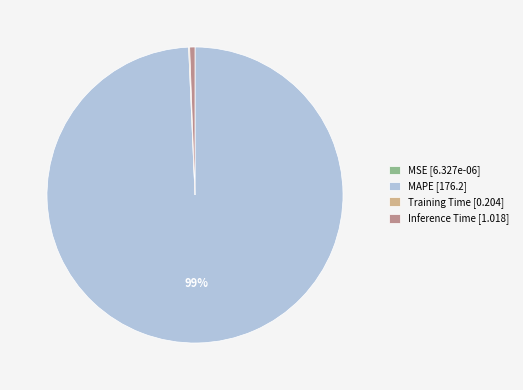

To the nearest percent, what is the average slice percentage?

25%